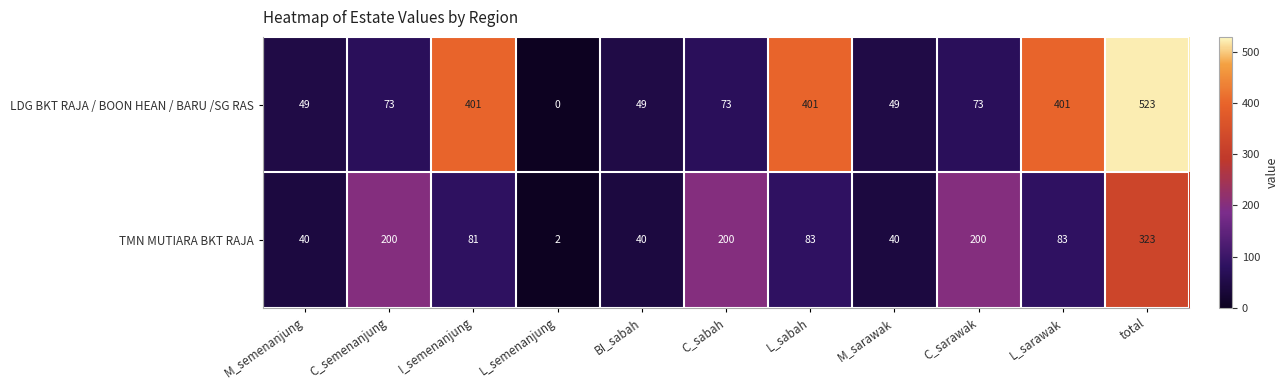

Between I_semenanjung and L_semenanjung, which series saw the biggest shift?

LDG BKT RAJA / BOON HEAN / BARU /SG RAS